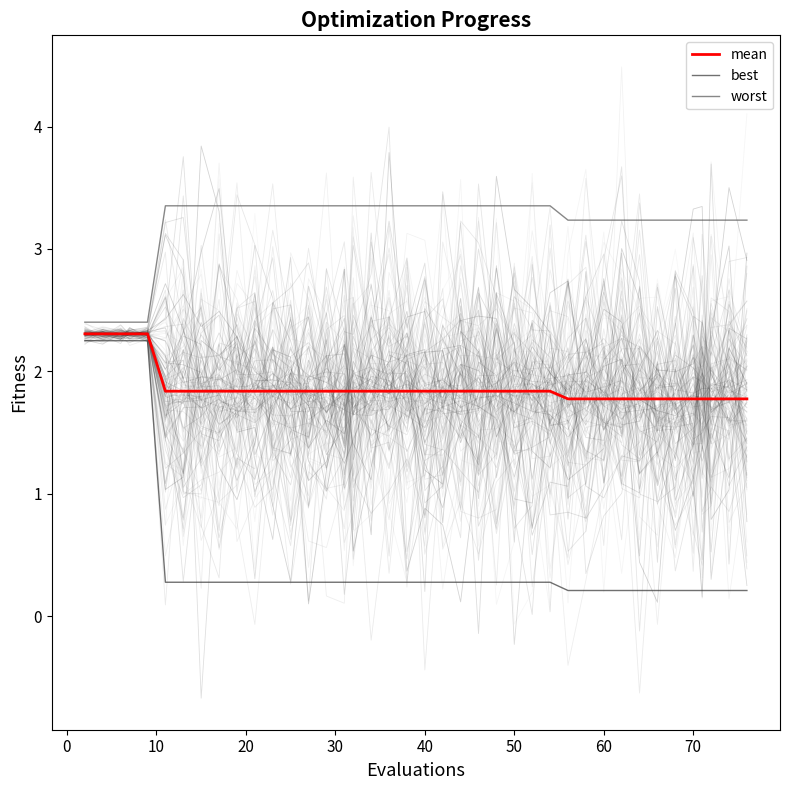

Where is mean nearest to the value 2?

40